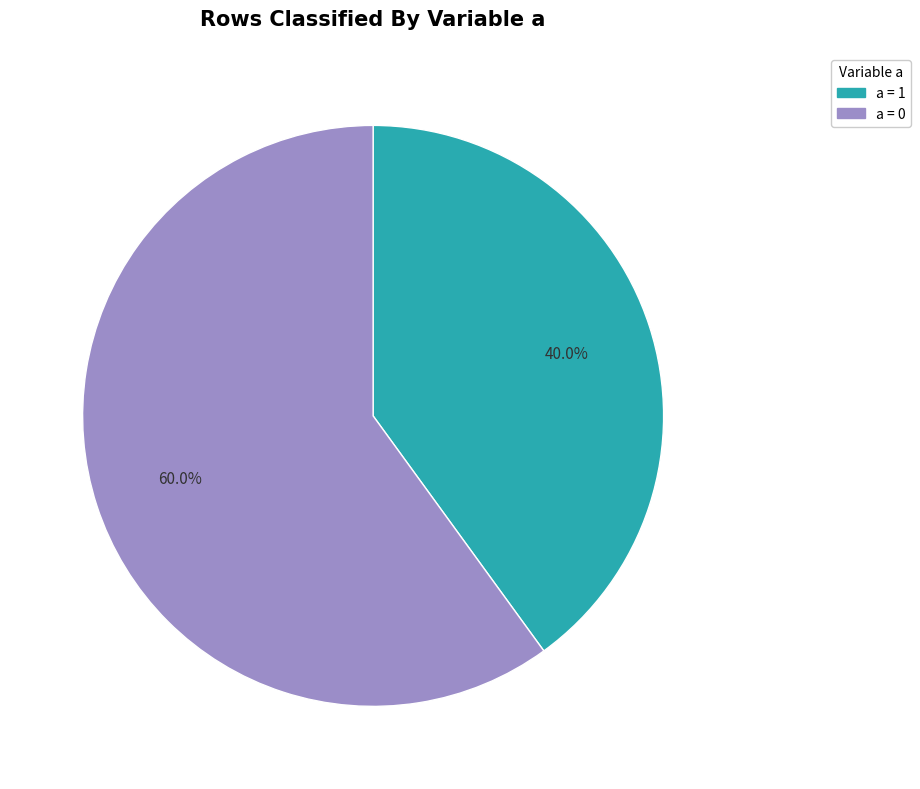

Is there any slice that represents more than half of the pie?

Yes